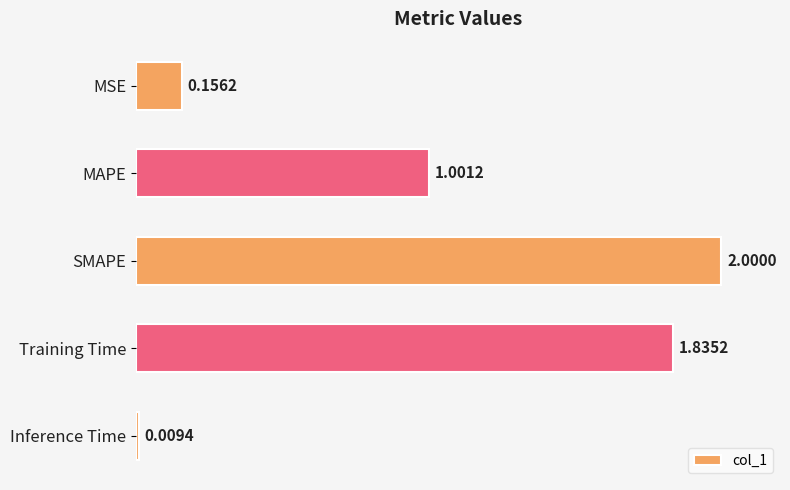

Where is the data nearest to the value 1?

MAPE